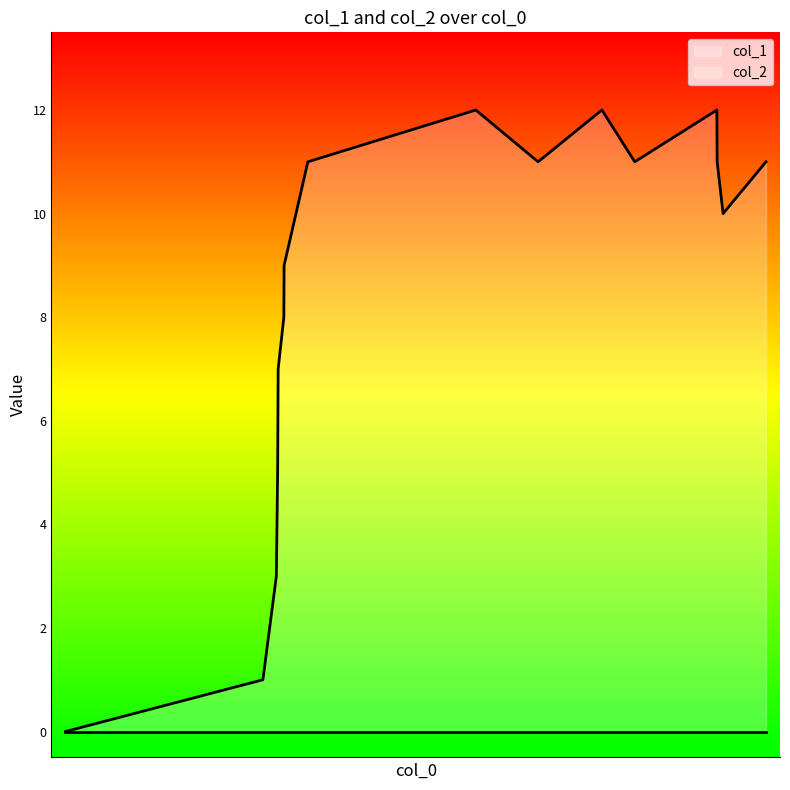

What is the value of the 16th point from the left?

10